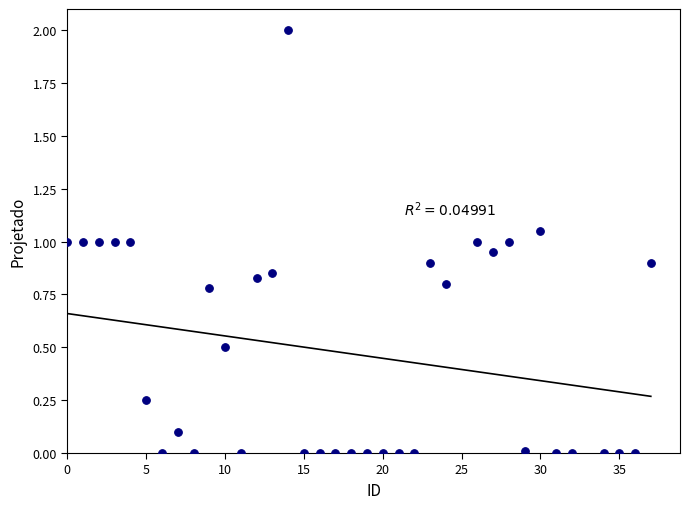

What is the range of X values (max minus min)?

37.0